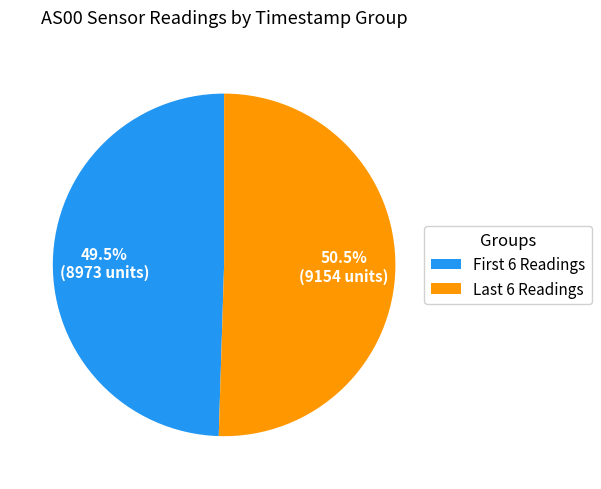

Rank the categories by value from lowest to highest.

First 6 Readings, Last 6 Readings